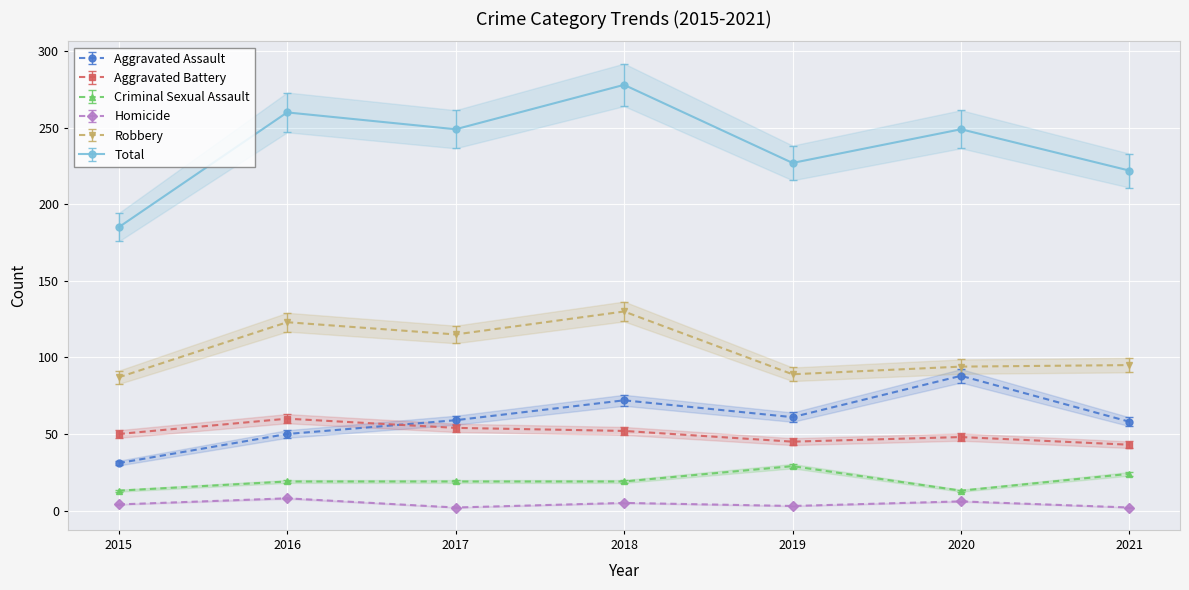

Between 2017 and 2015, which is larger?

2017